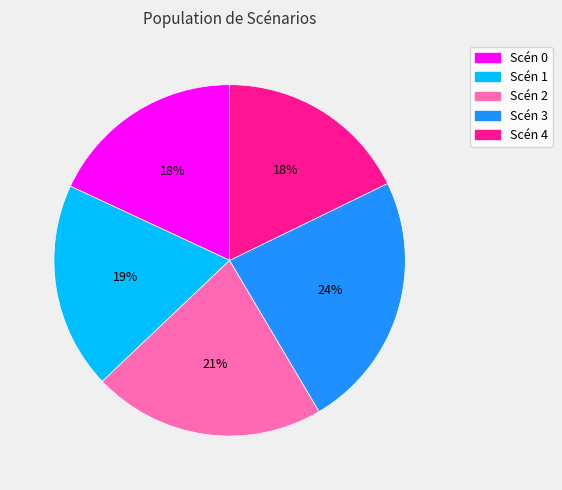

Does any single category account for the majority?

No